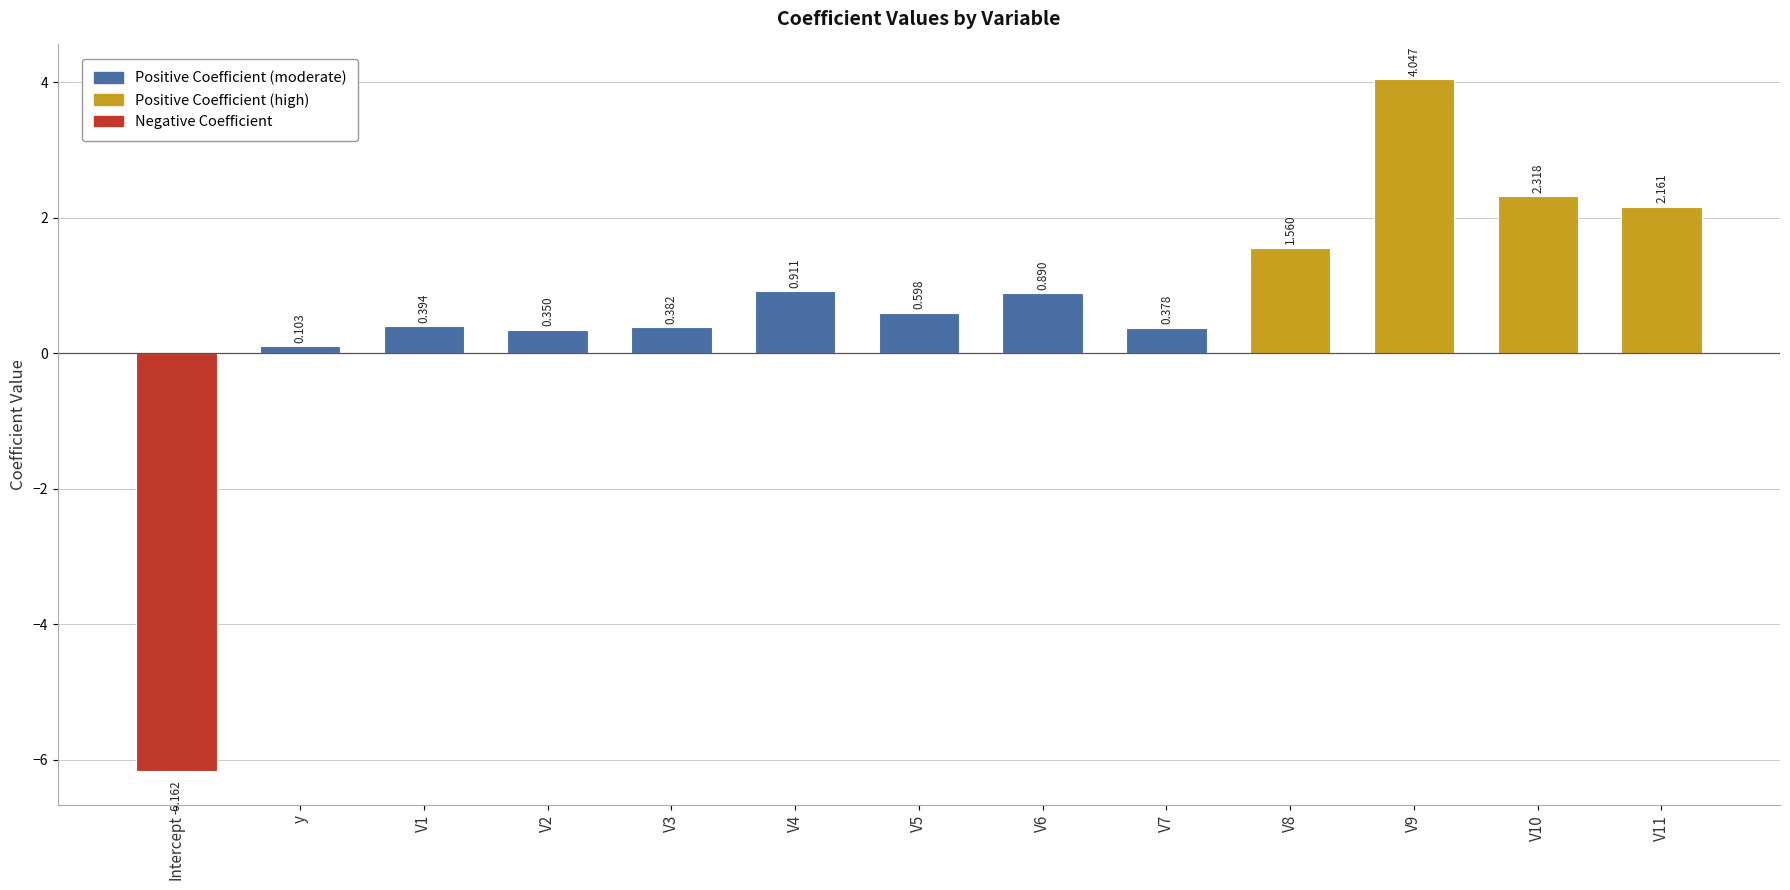

At which category does the chart reach its minimum across all series?

Intercept